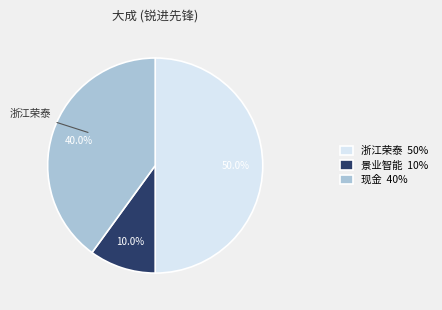

Is 景业智能 10% the majority of the pie?

No